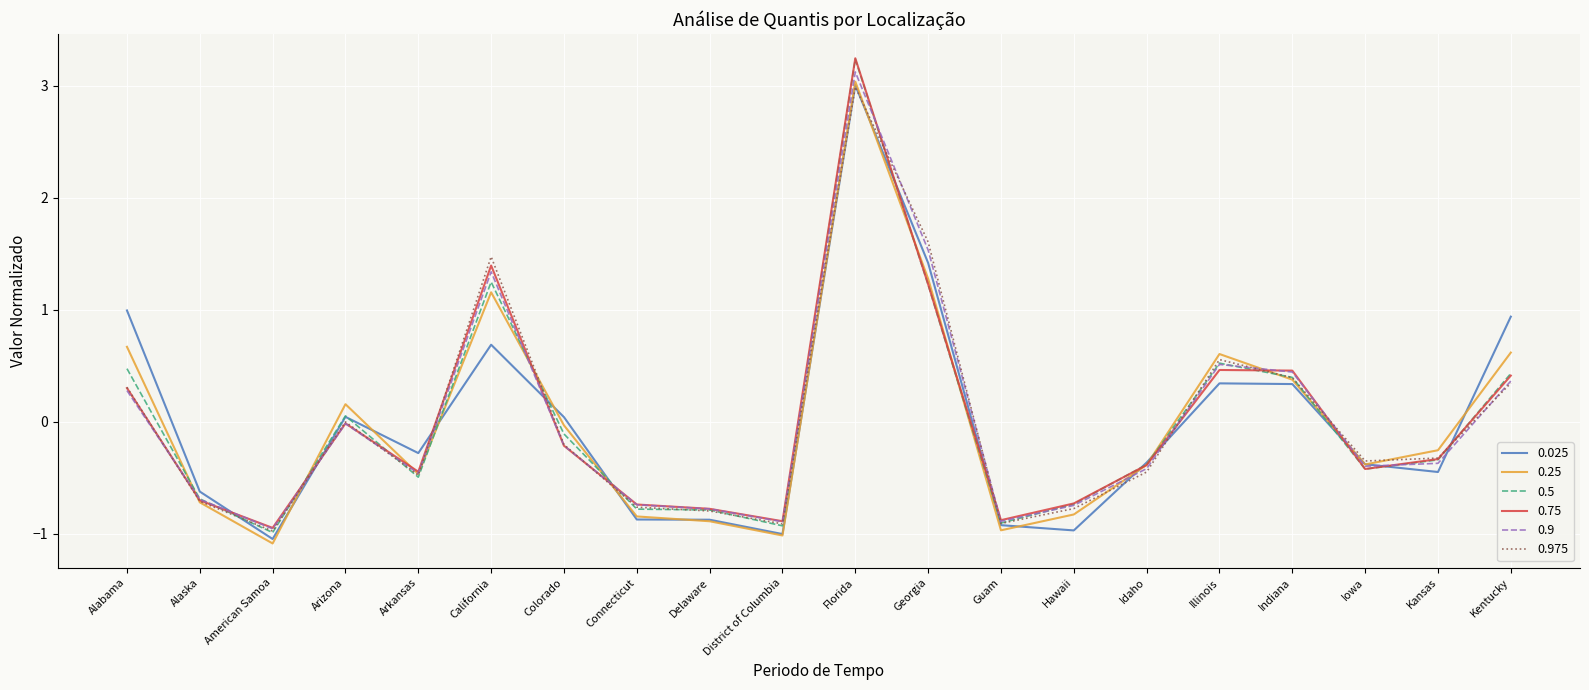

The value of 0.025 at Kentucky is 0.5. True or false?

False